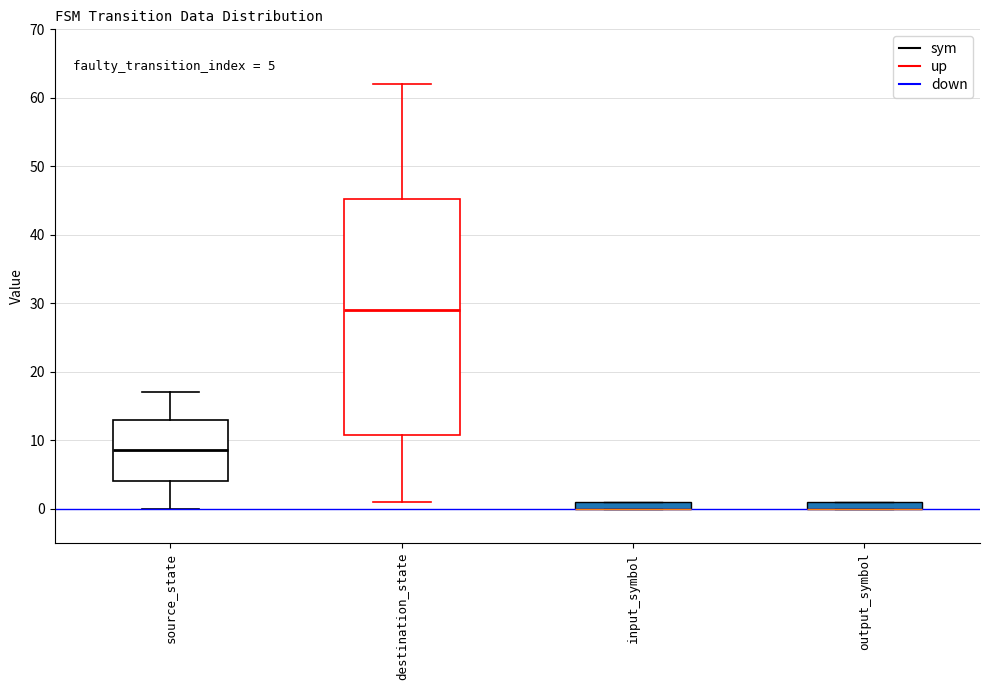

Comparing the boxes themselves (not the whiskers), which one is the tallest?

destination_state